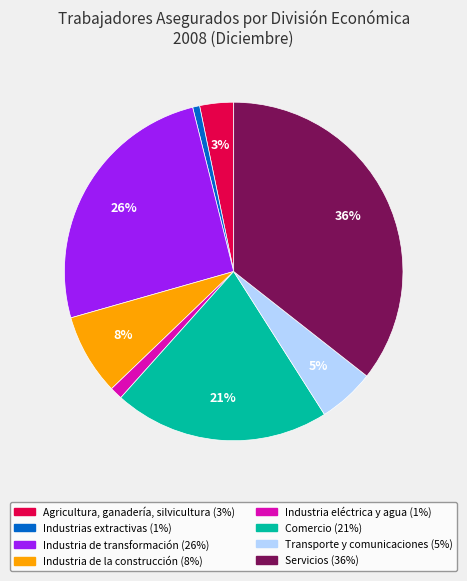

Does Servicios account for over 50% of the chart?

No